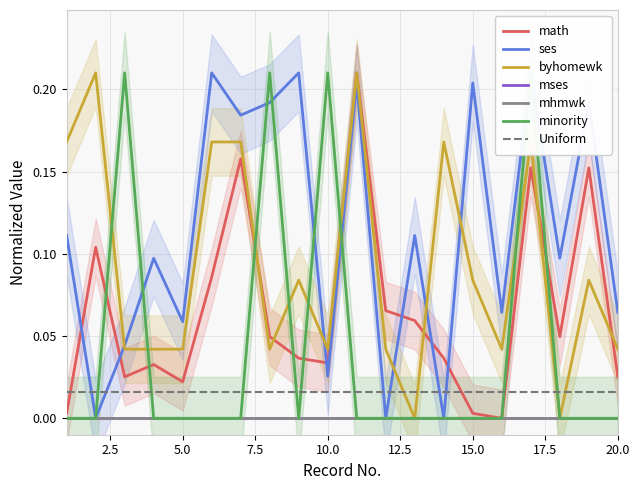

Reading left to right, extract all data points from this chart.

math: 0.0	0.1	0.0	0.0	0.0	0.1	0.2	0.0	0.0	0.0	0.2	0.1	0.1	0.0	0.0	0.0	0.2	0.0	0.2	0.0
ses: 0.1	0.0	0.0	0.1	0.1	0.2	0.2	0.2	0.2	0.0	0.2	0.0	0.1	0.0	0.2	0.1	0.2	0.1	0.2	0.1
byhomewk: 0.2	0.2	0.0	0.0	0.0	0.2	0.2	0.0	0.1	0.0	0.2	0.0	0.0	0.2	0.1	0.0	0.2	0.0	0.1	0.0
minority: 0.0	0.0	0.2	0.0	0.0	0.0	0.0	0.2	0.0	0.2	0.0	0.0	0.0	0.0	0.0	0.0	0.2	0.0	0.0	0.0